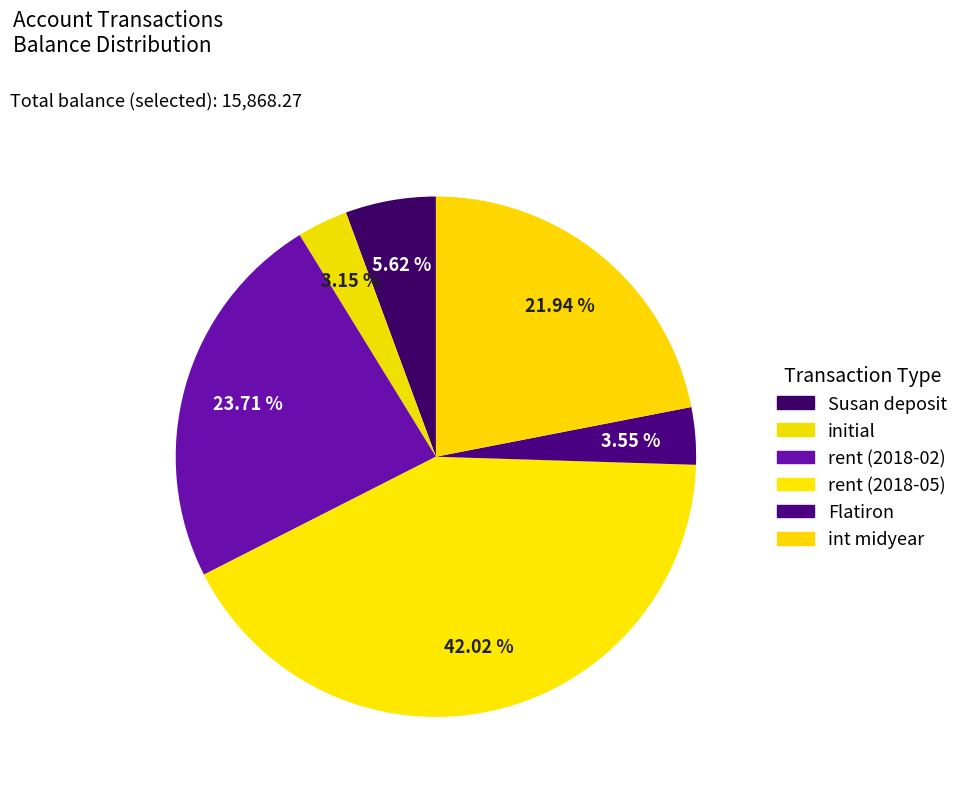

Approximately how many times larger is the value at initial compared to int midyear?

0.1